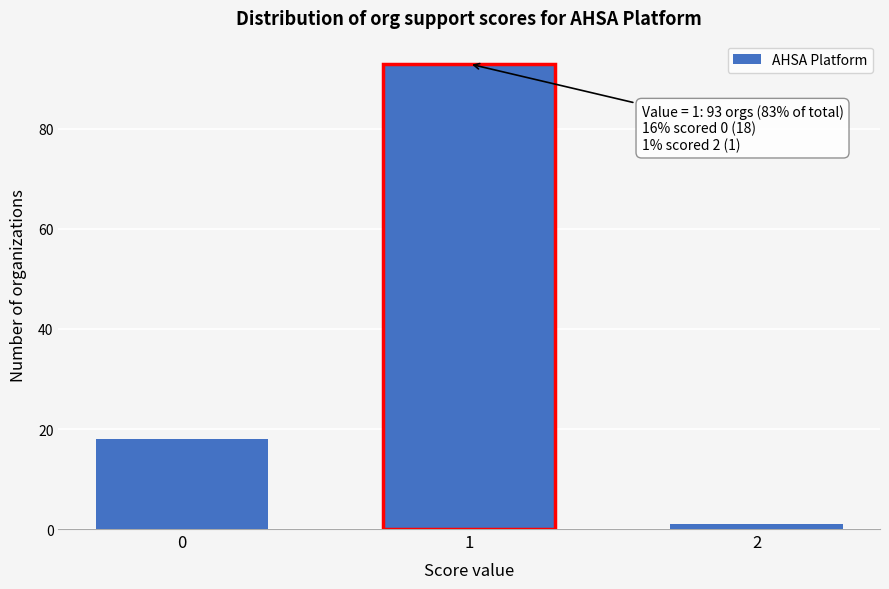

Reading right to left, what are all the values shown in this chart?

2=1	1=93	0=18